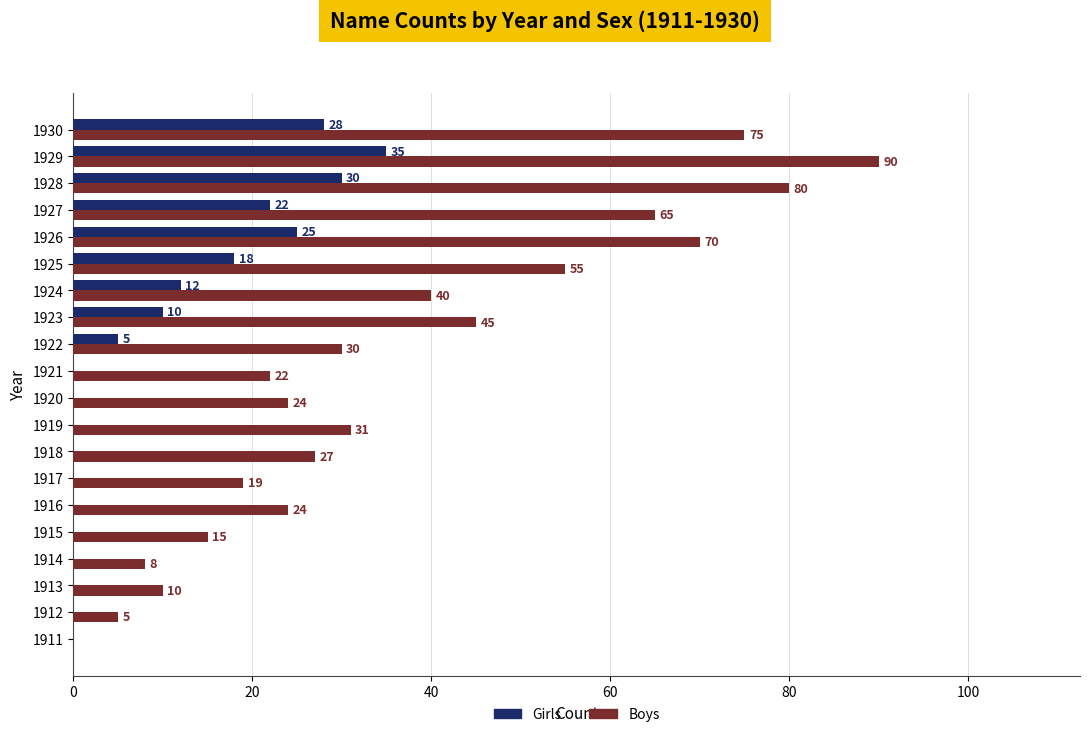

Which series has the largest range (max minus min)?

Boys